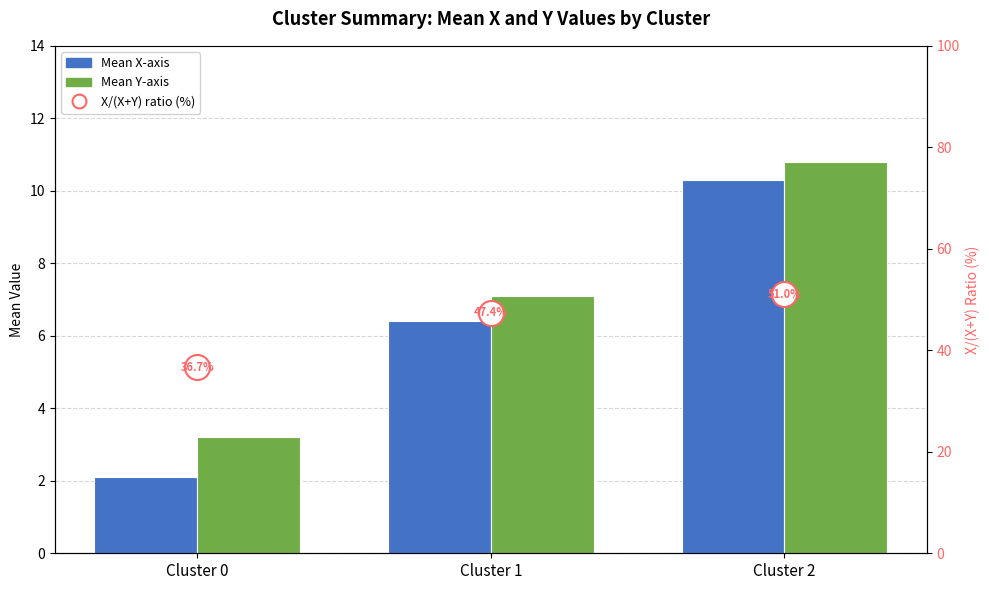

What is the difference between the maximum and minimum values in the Mean Y-axis series?

7.6